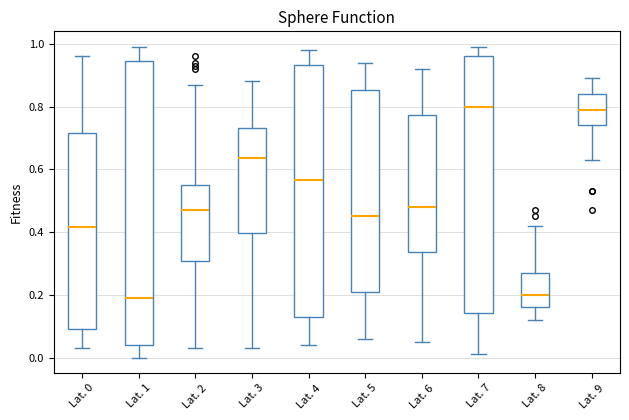

Where is the upper edge of the box for Lat. 5 on the y-axis? The values are not printed on the chart, so give them approximately, as read against the axis.

0.86